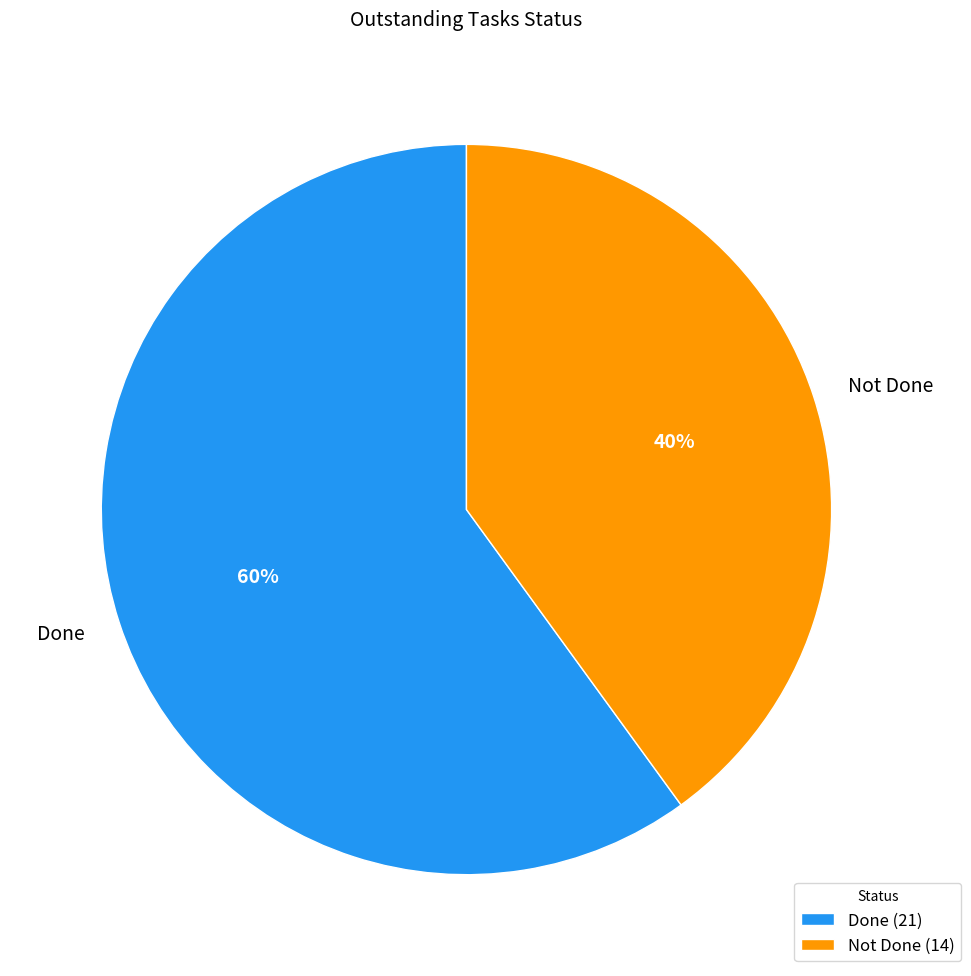

Which has a higher value, Not Done or Done?

Done